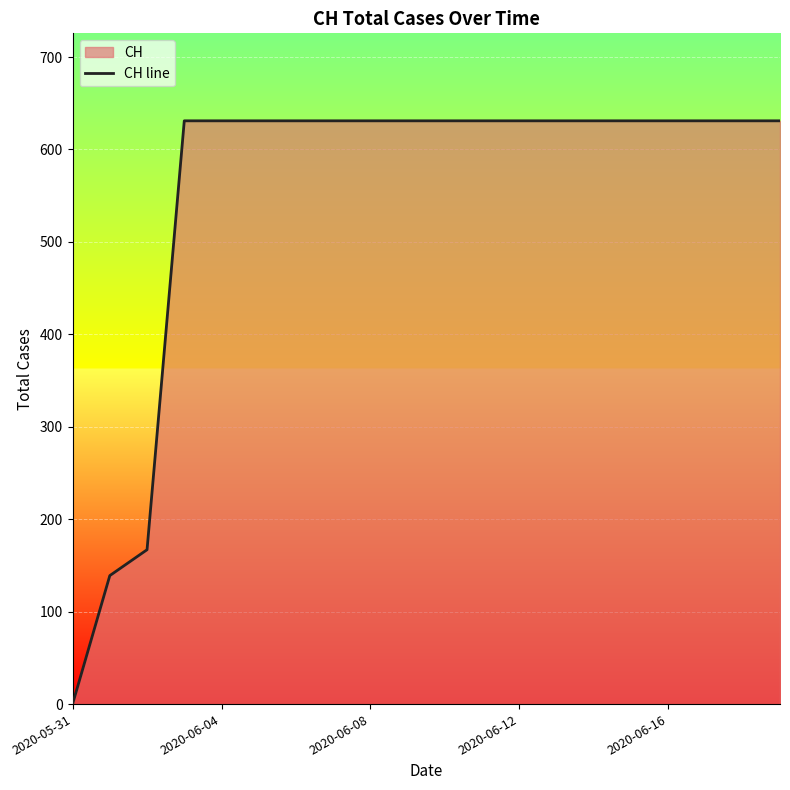

What is the maximum value shown in the chart?

631